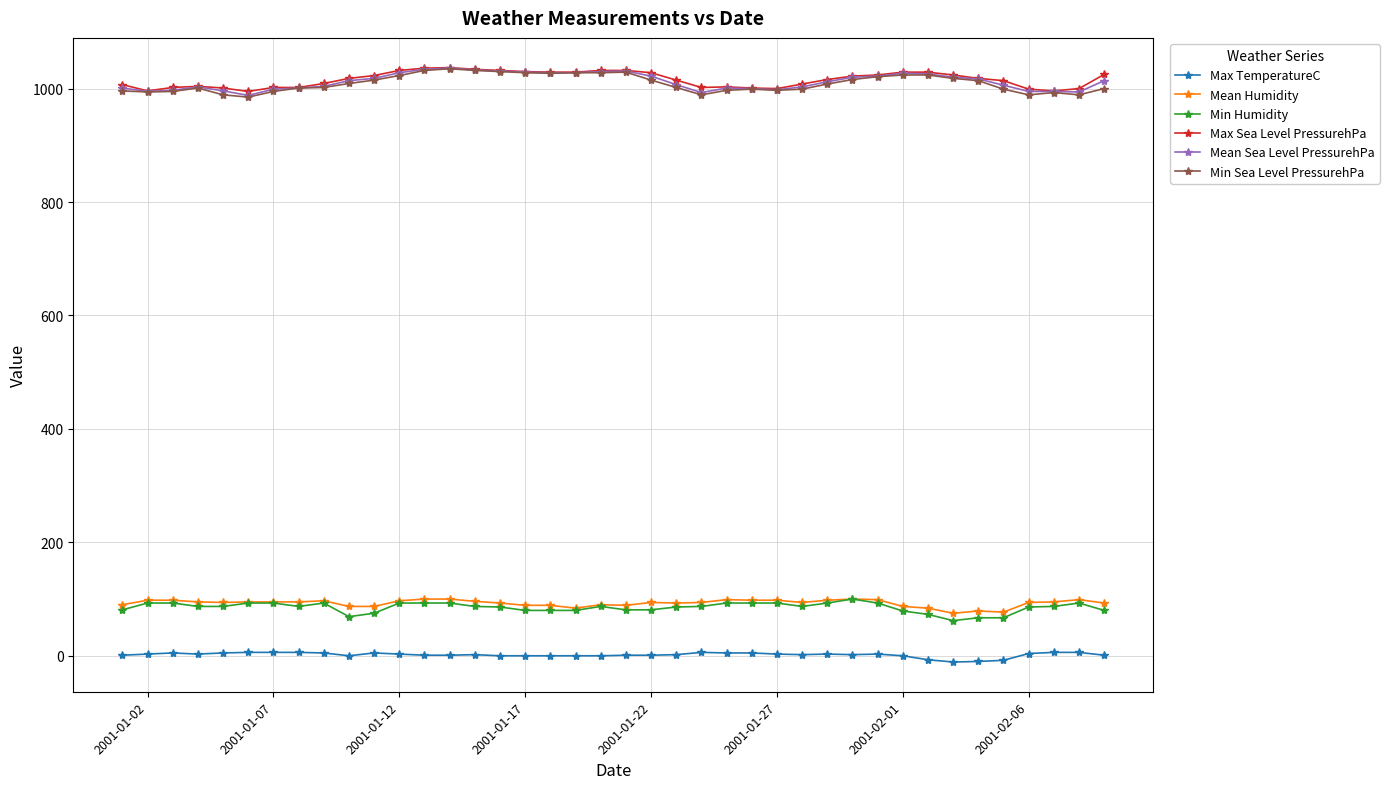

At how many categories does at least one series exceed 436?

40